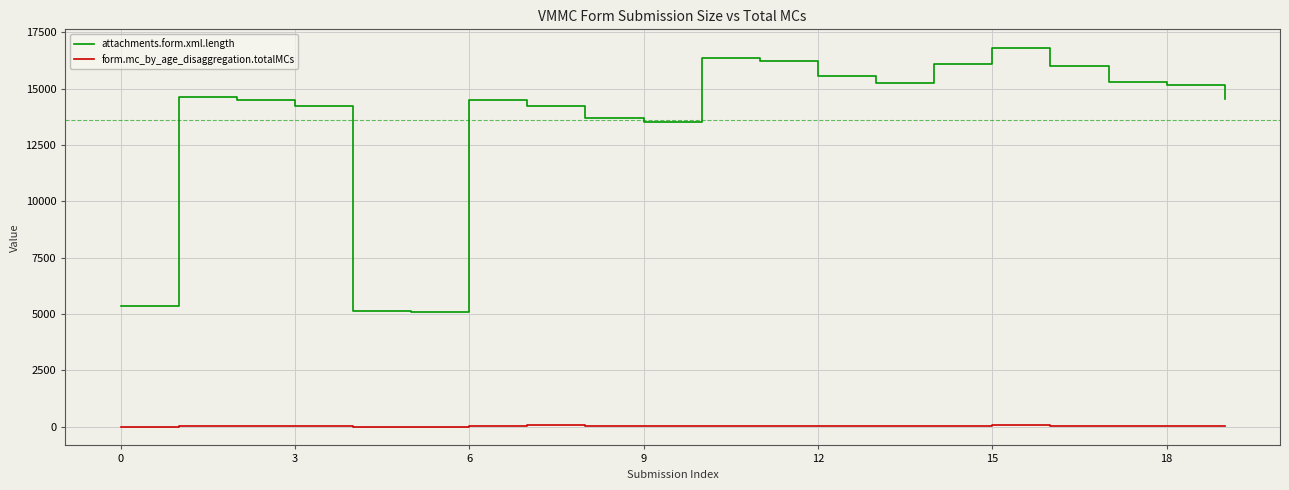

Which series has the largest total across all categories?

attachments.form.xml.length